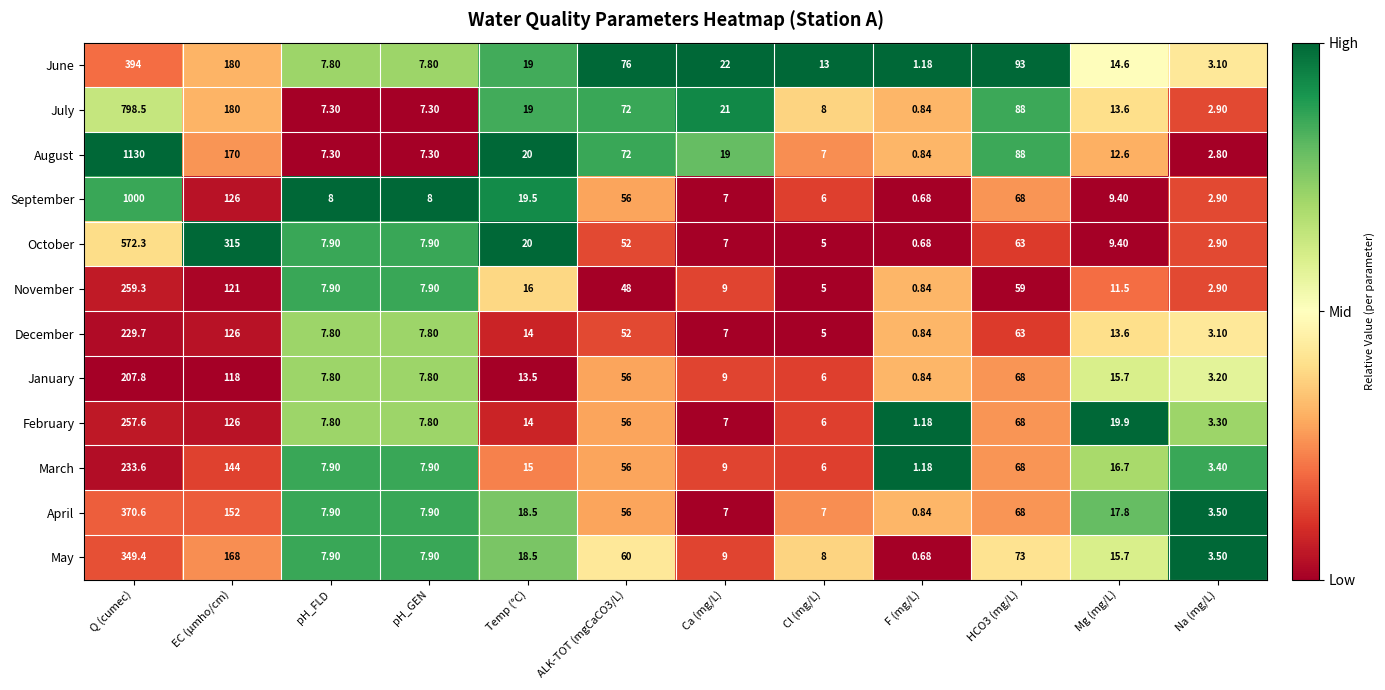

Which category has the highest value in the January series?

Q (cumec)